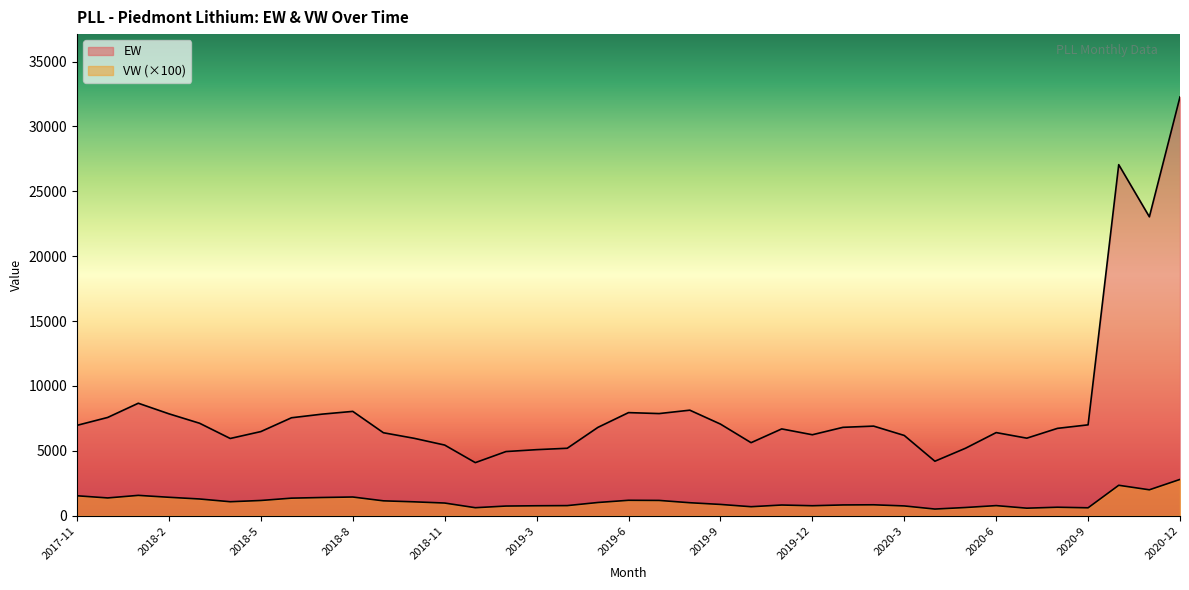

What is the total value across all series at 2019-12?

7002.7